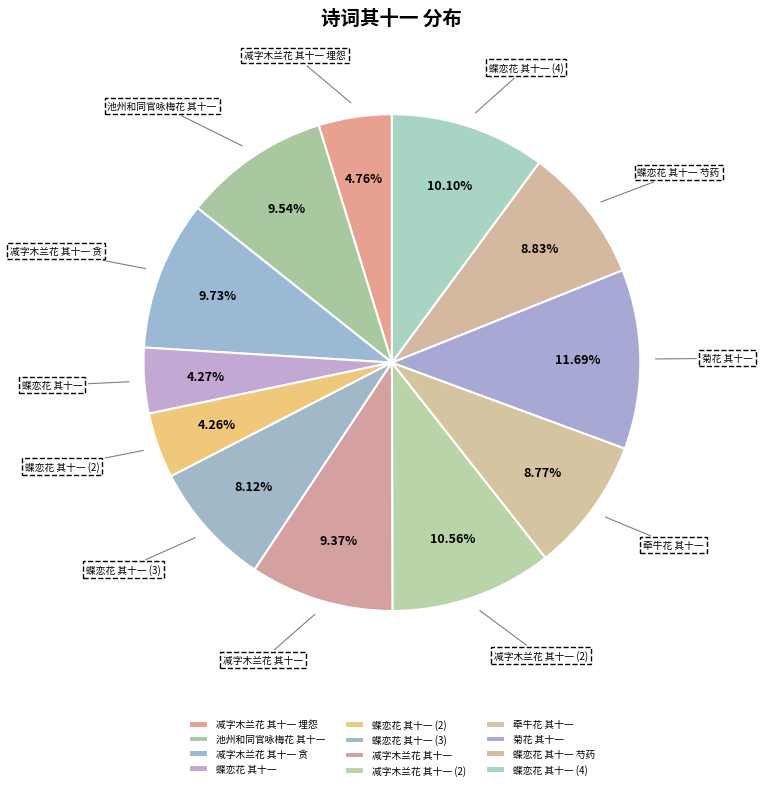

Which category has the biggest portion of the pie?

菊花 其十一